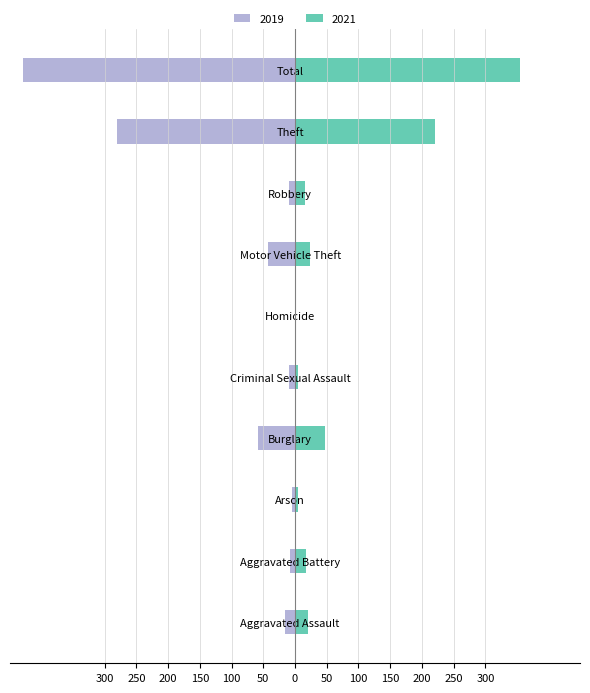

Which series changed the most between Motor Vehicle Theft and Total?

2019